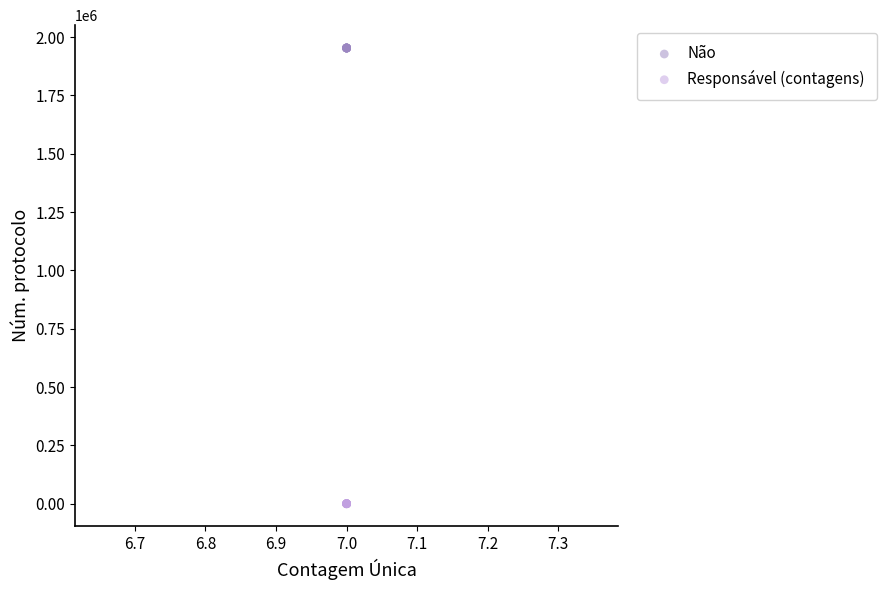

Which series reaches the maximum Y coordinate?

Não